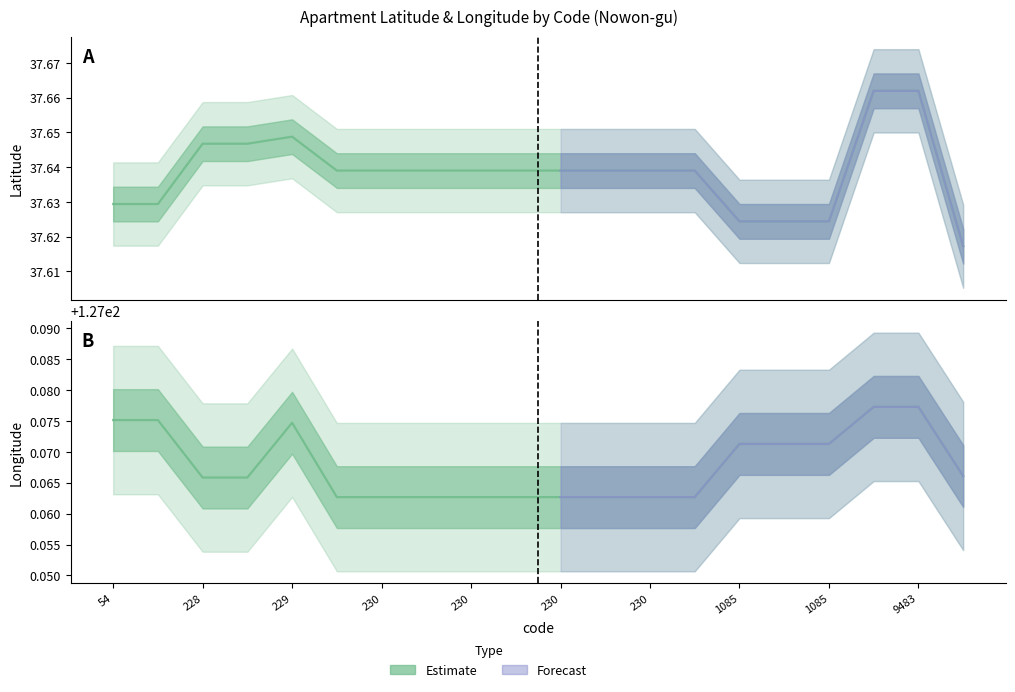

What is the sum of the lat values at 1085 and 230?

75.3